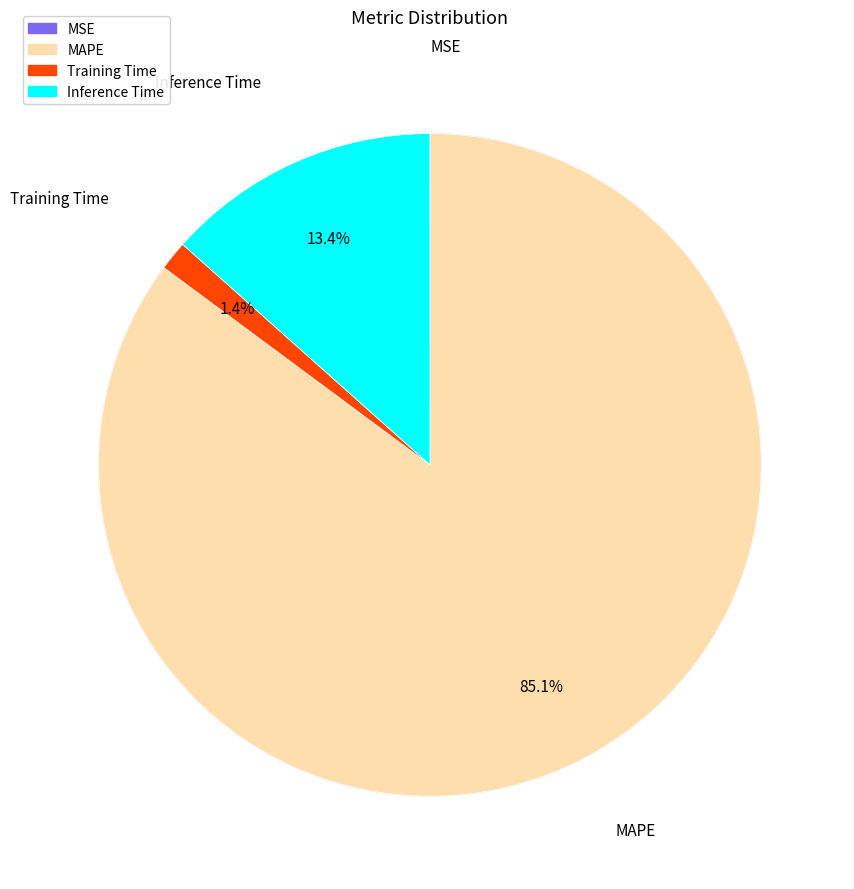

Which category has the smallest portion of the pie?

MSE